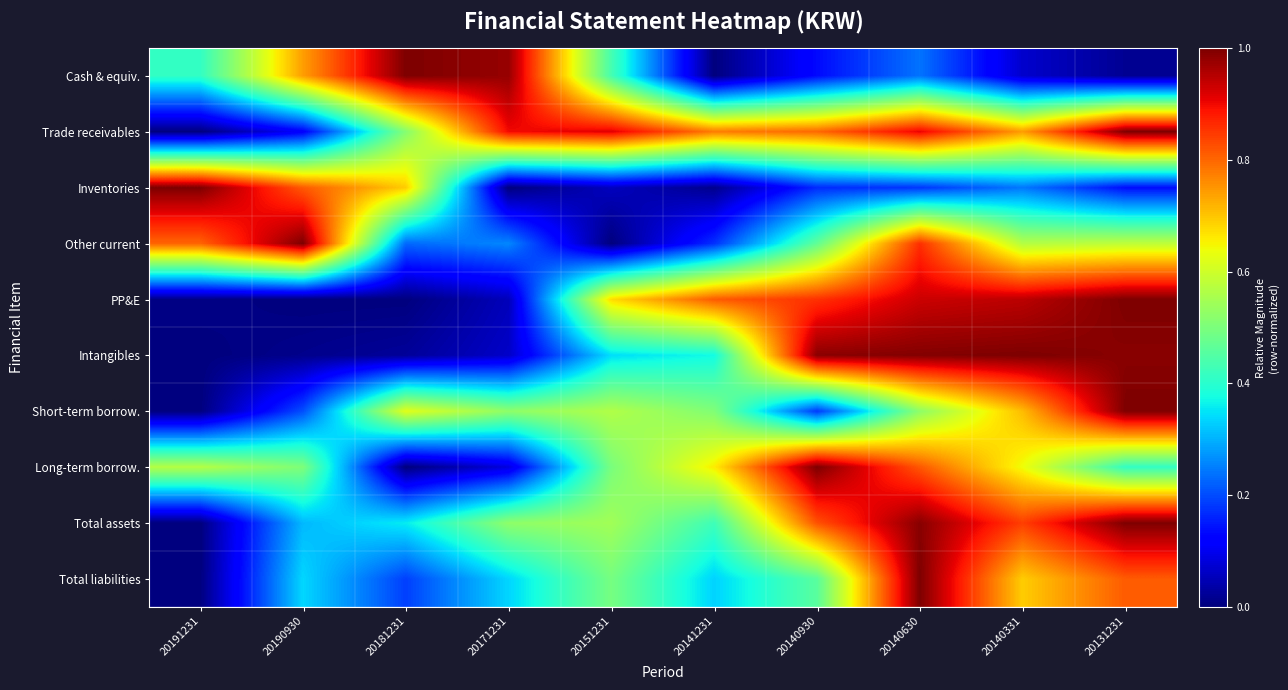

At which category does the chart reach its minimum across all series?

20141231